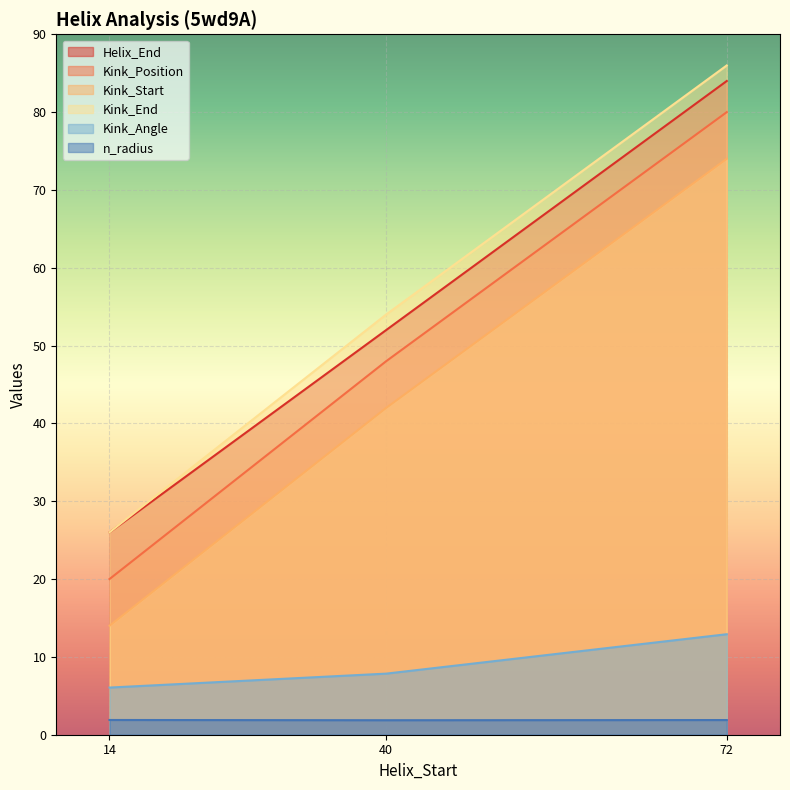

How many Kink_Start values are between 14 and 74?

3